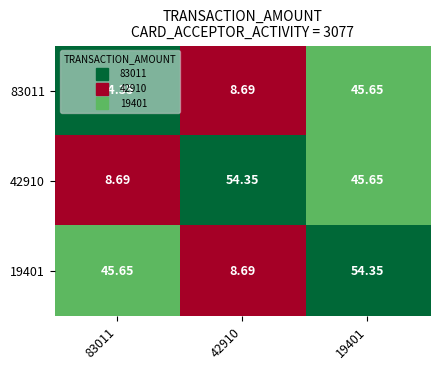

Is the value of 19401 at 19401 greater than the value of 42910 at 83011?

Yes